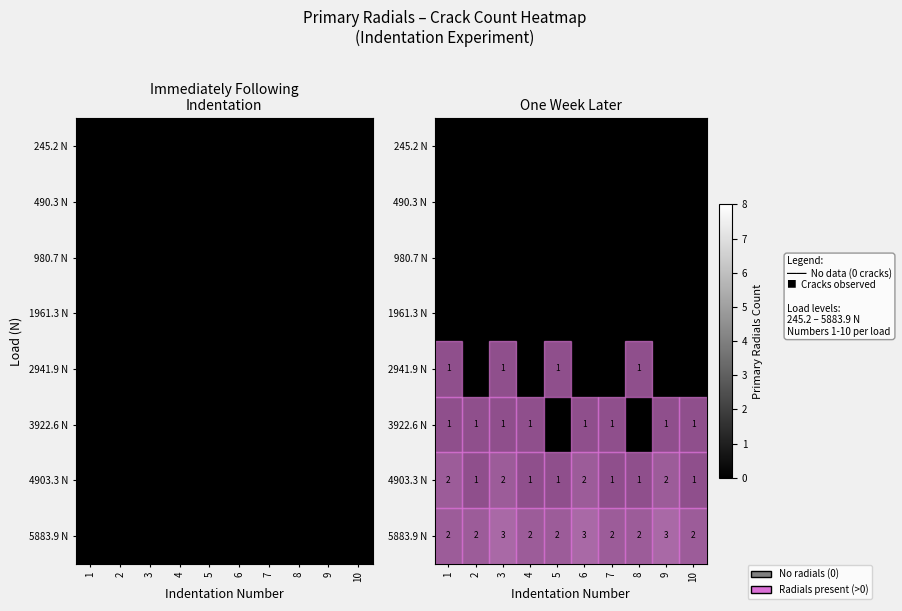

The 245.2 N series shows 0 at 5. True or false?

True